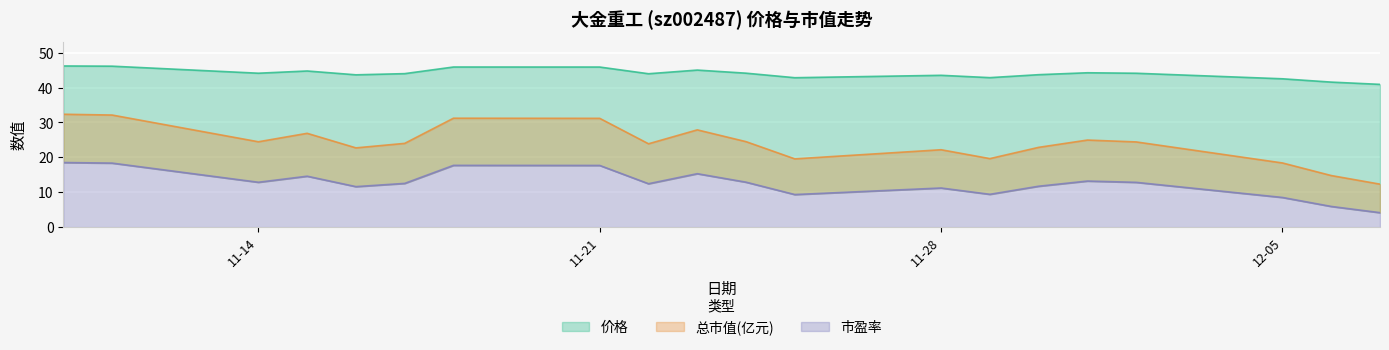

What is the lowest value of the 价格 series?

40.9